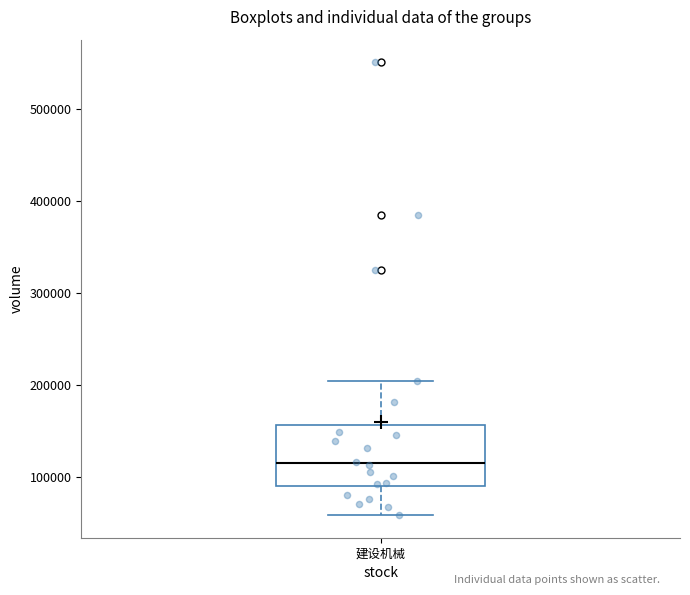

Transcribe this box plot: give where the median line is, the range the box spans, and where the two whiskers end, as read against the y-axis. The values are not printed on the chart, so give them approximately, as read against the axis.

median 120000, box 90000 to 160000, whiskers 60000 to 200000